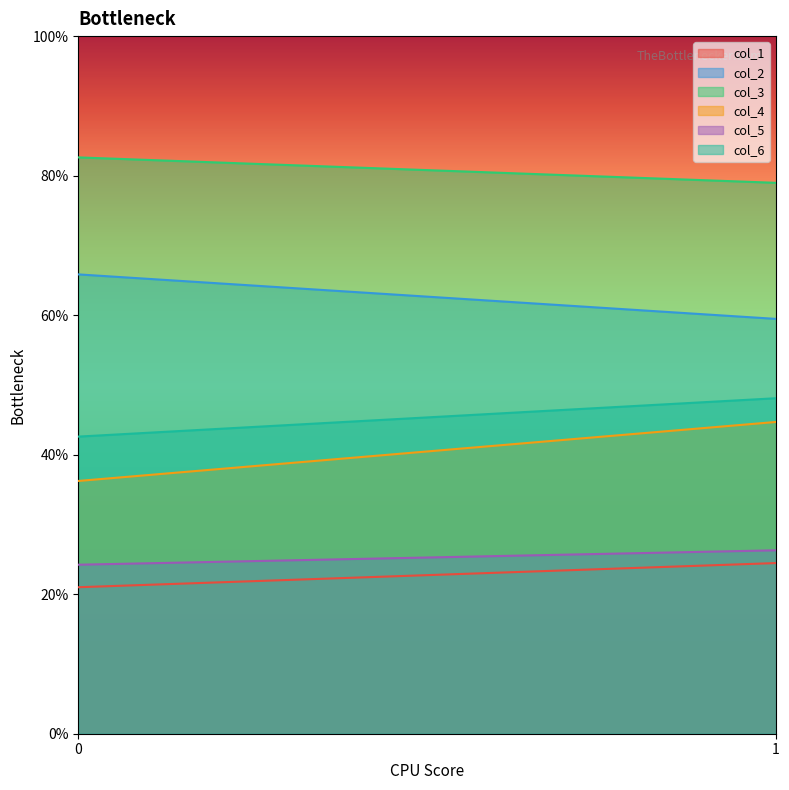

Which series has the largest total across all categories?

col_3